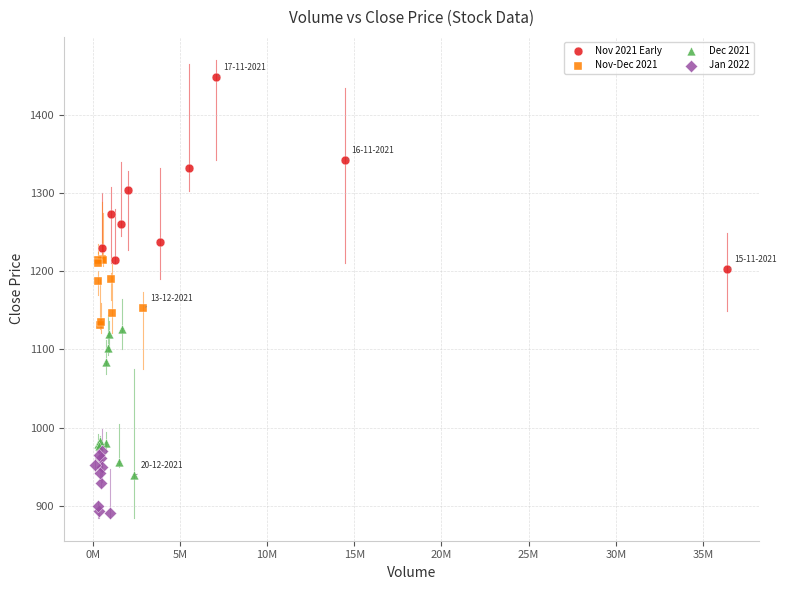

Which series has the widest spread of Y values?

Nov 2021 Early